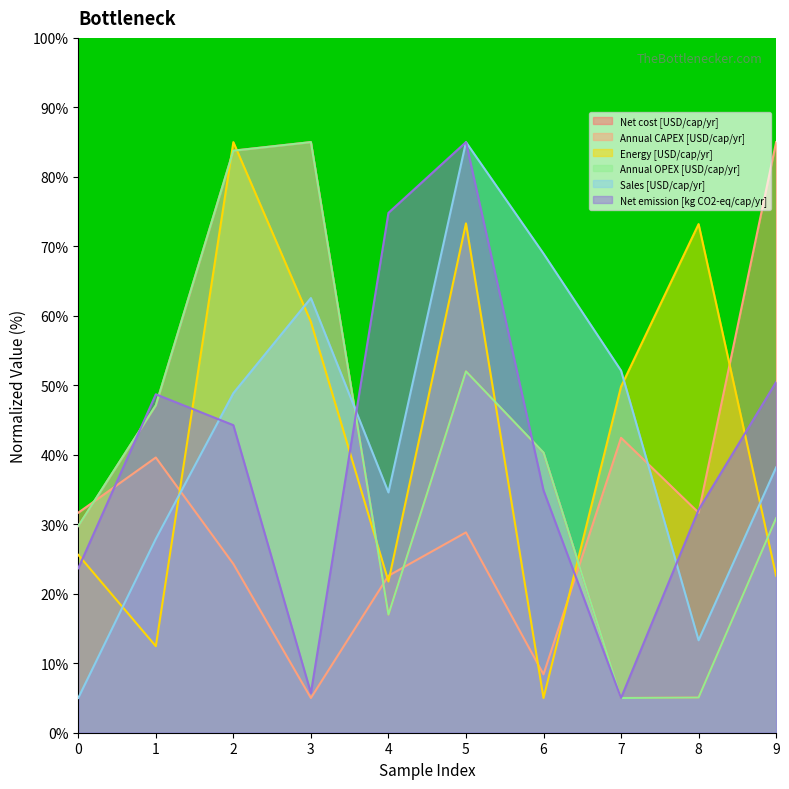

True or false: Annual CAPEX [USD/cap/yr] has more than 2 interior local peaks.

True